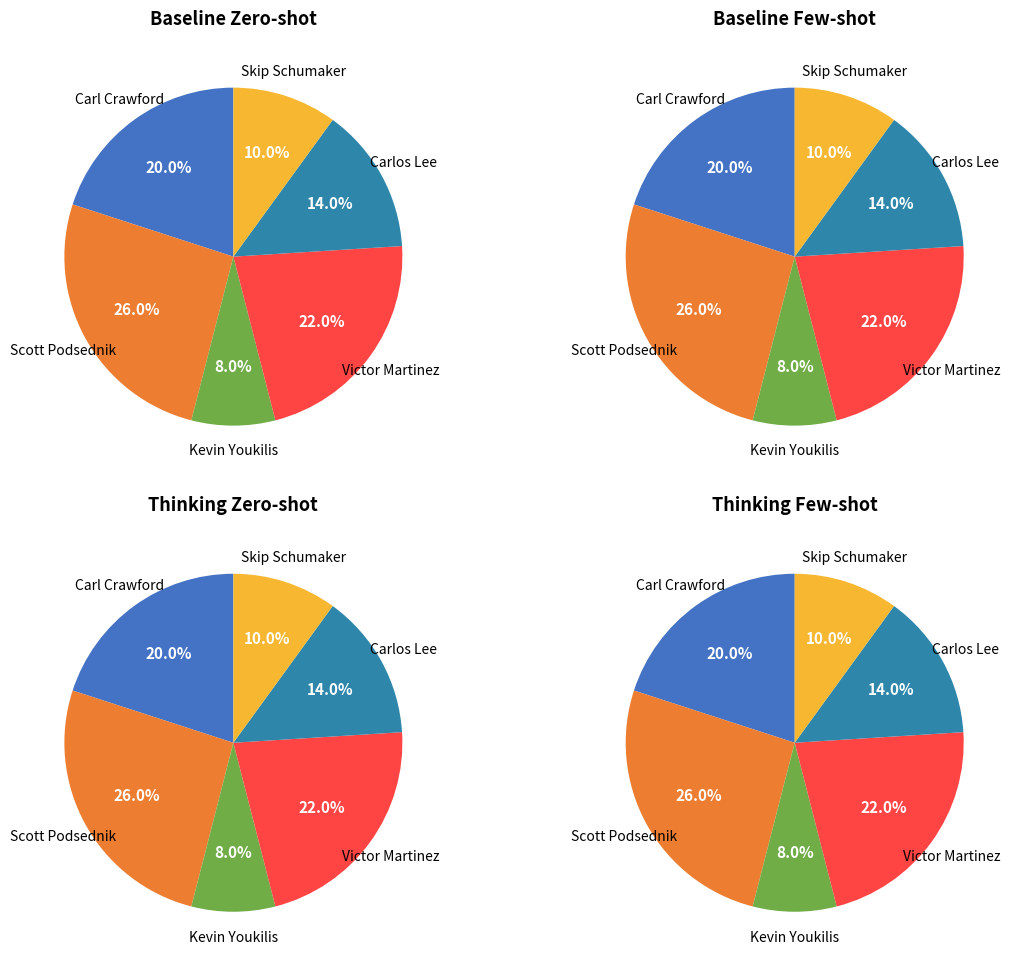

Which category has the smallest portion of the pie?

Kevin Youkilis